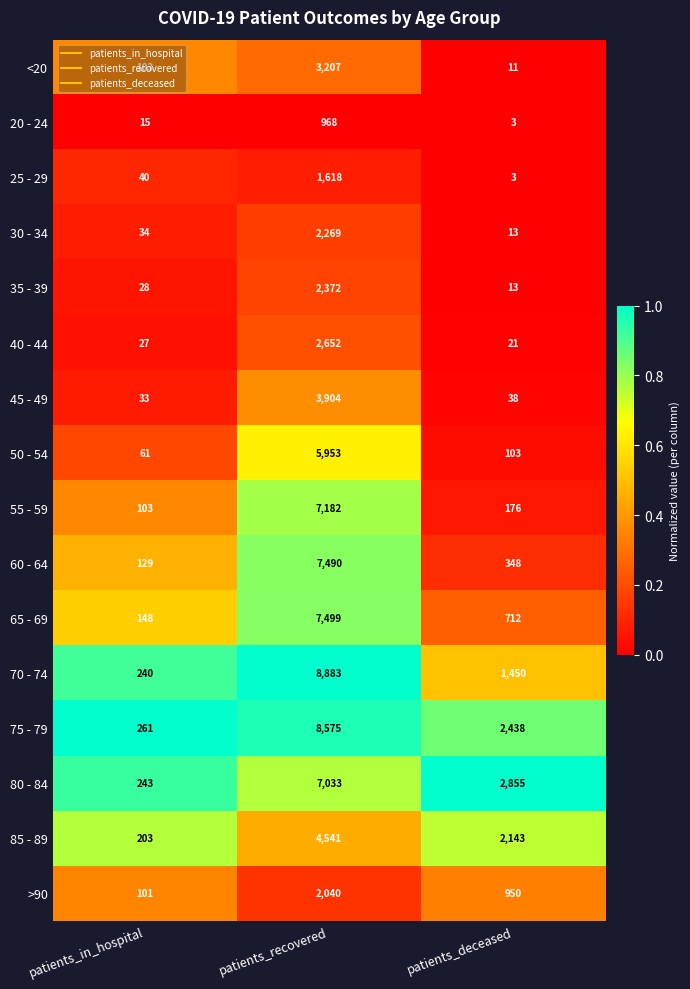

The 30 - 34 series shows 5 at patients_deceased. True or false?

False